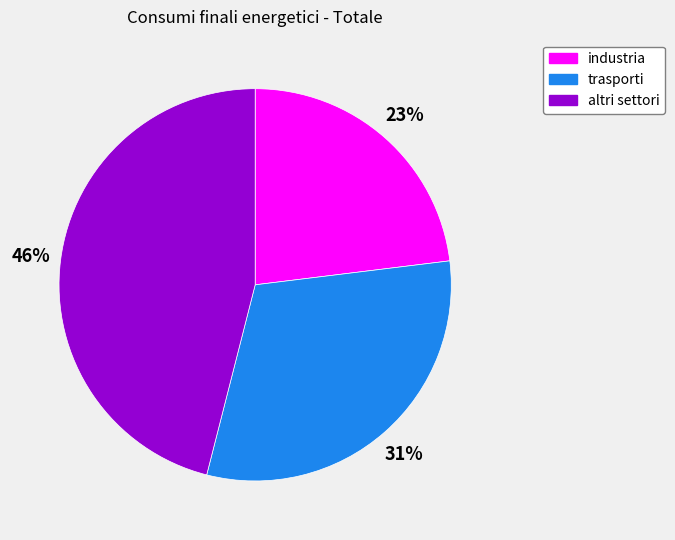

How many slices are in this pie chart?

3